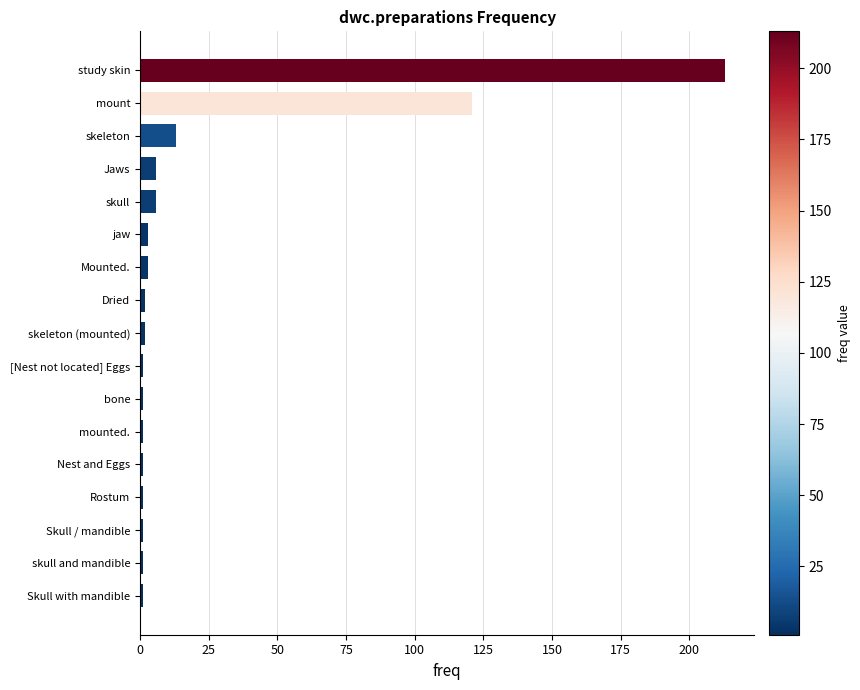

Reading top to bottom, what are all the values shown in this chart?

213	121	13	6	6	3	3	2	2	1	1	1	1	1	1	1	1